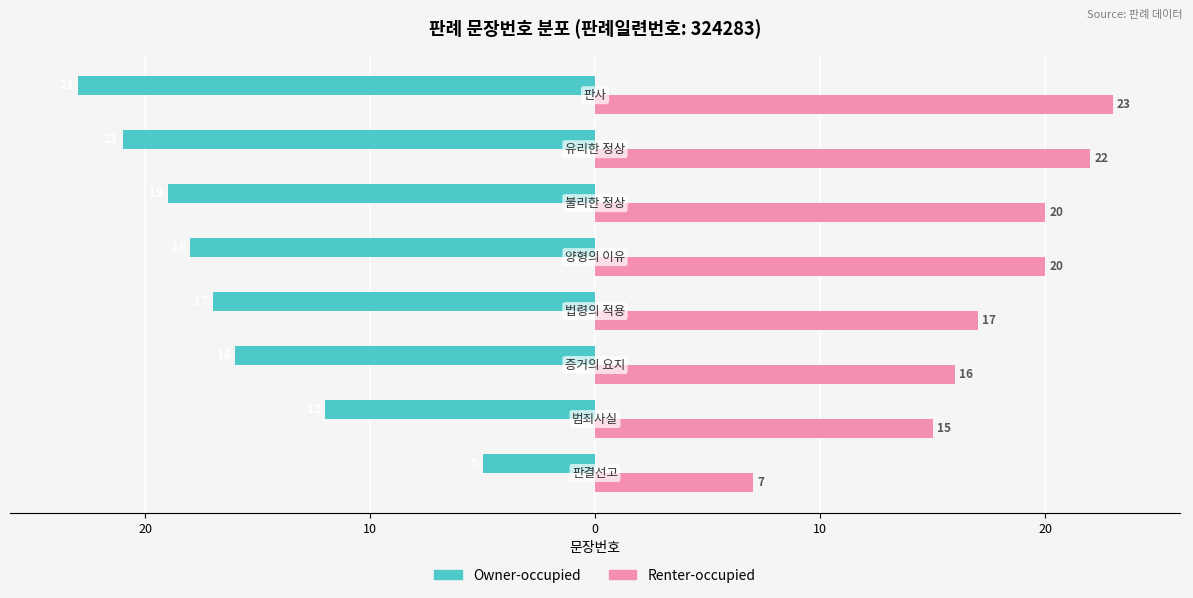

List the series in order of their peak value, lowest first.

Owner-occupied, Renter-occupied